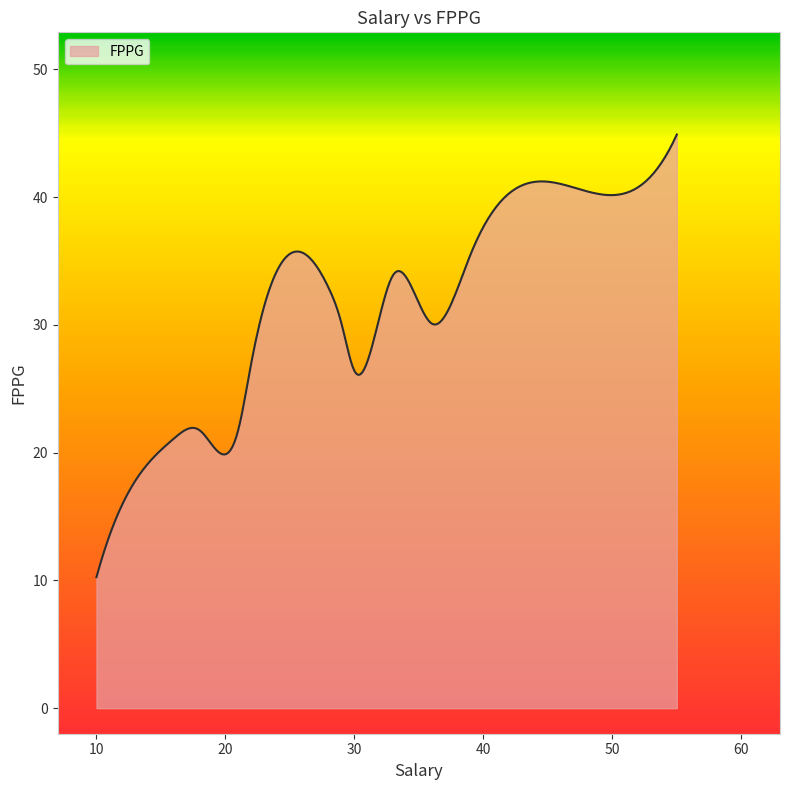

What is the greatest value displayed?

44.9